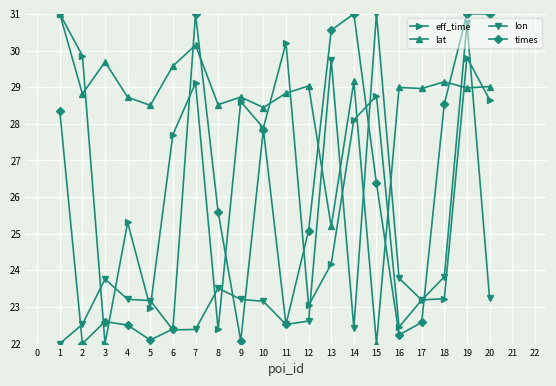

How many intersections are there between times and lat?

5